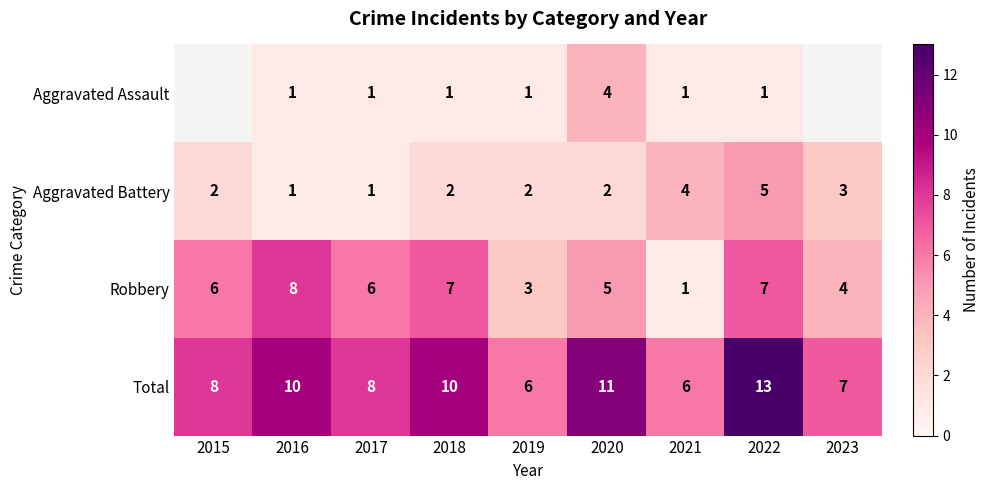

At which label does Robbery reach its peak?

2016